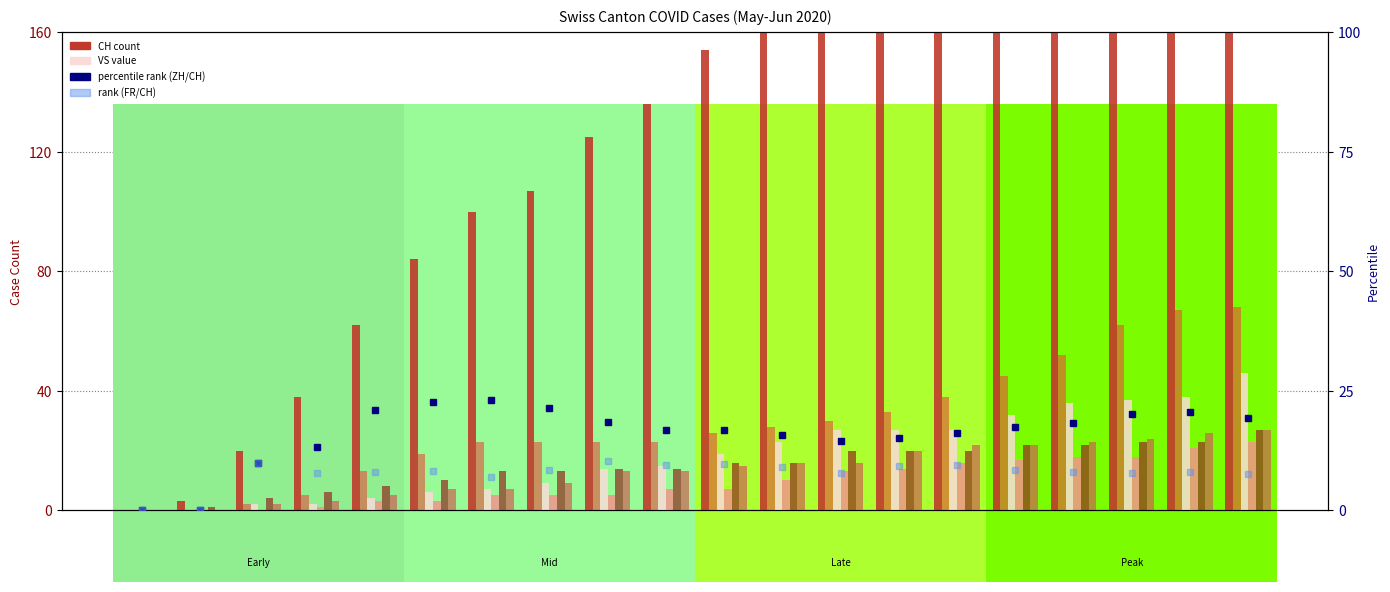

How many categories are shown in the chart?

20